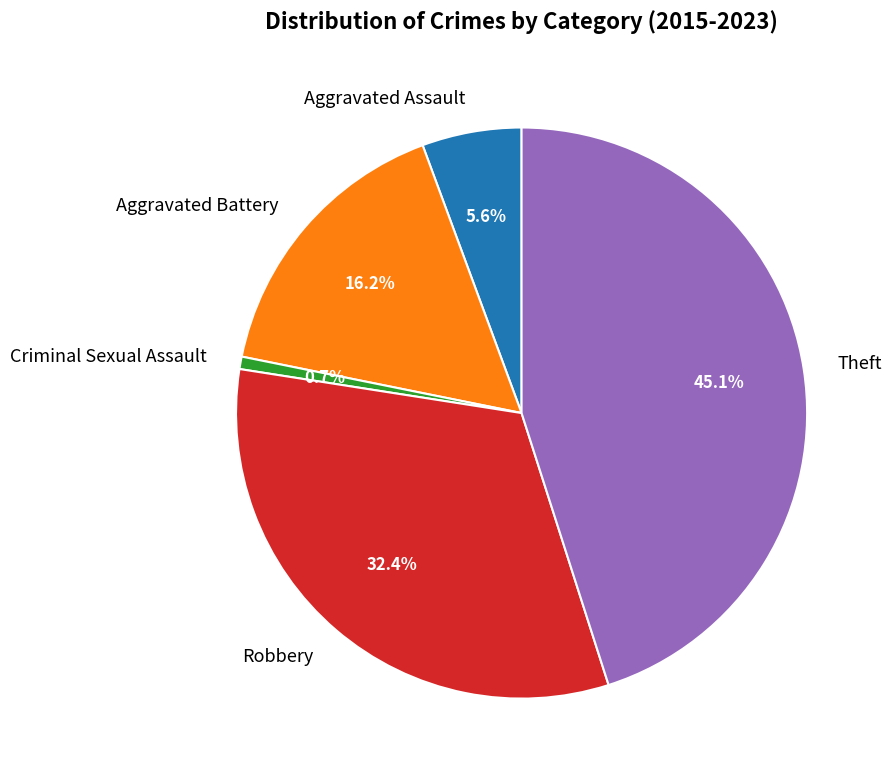

What is the largest slice in the pie chart?

Theft